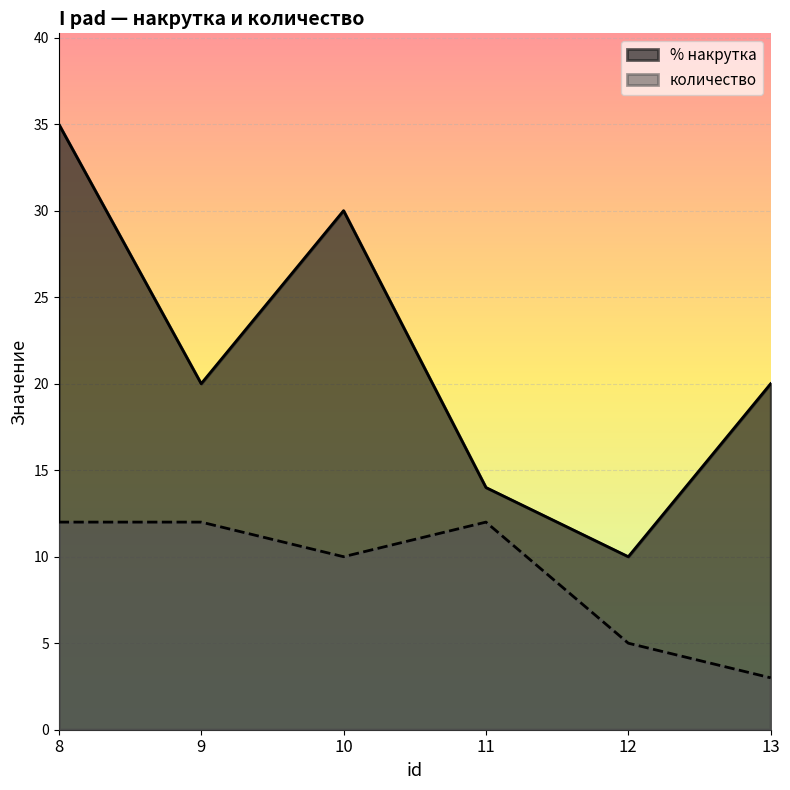

What is the difference between the maximum and second lowest values in the количество series?

7